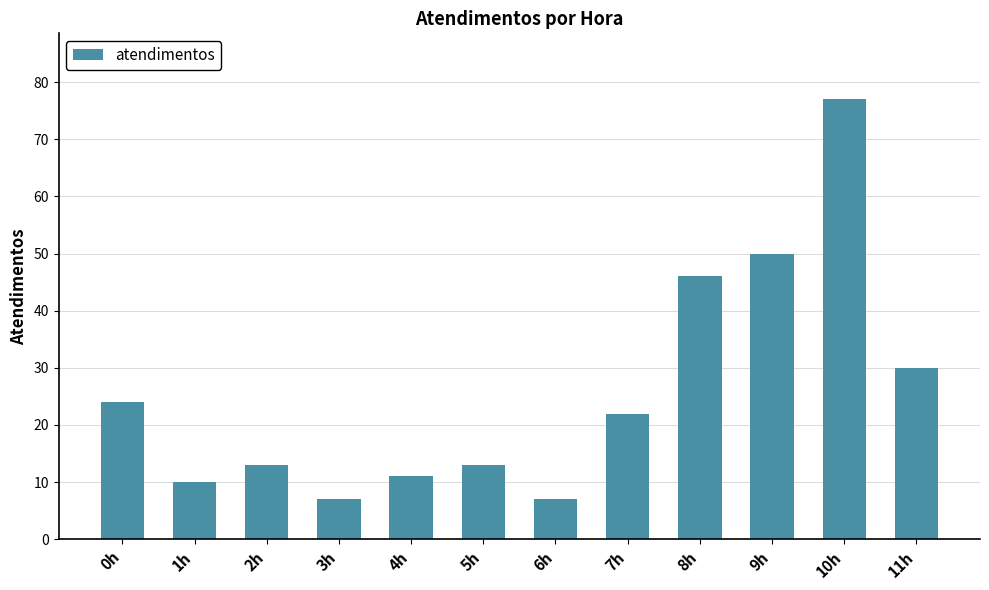

Does the chart contain any negative values?

No